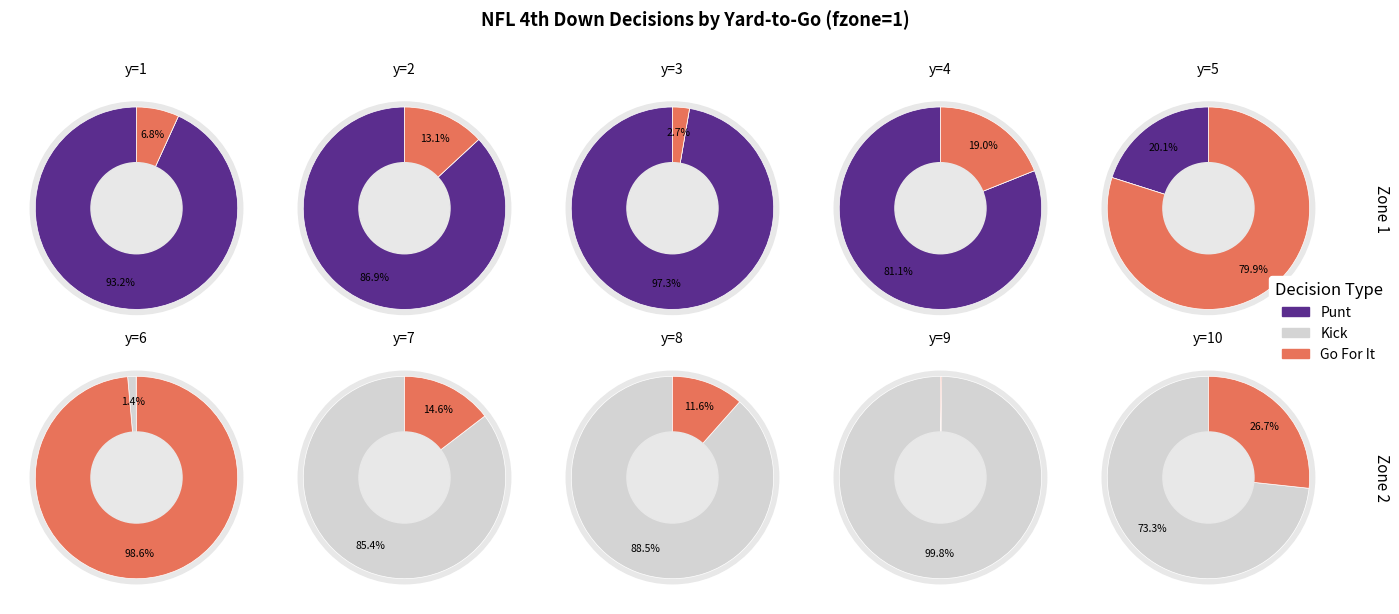

What is the largest slice in the pie chart?

y=9